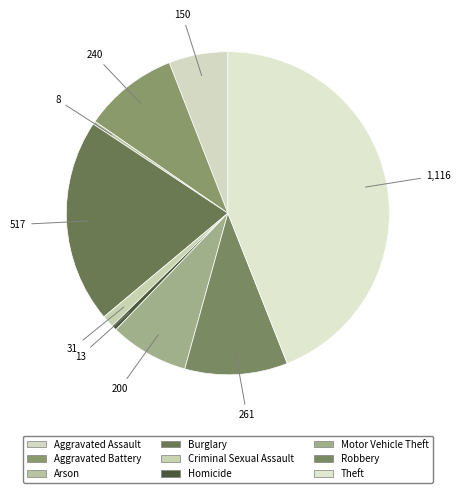

What percentage is the Burglary slice, to the nearest percent?

20%